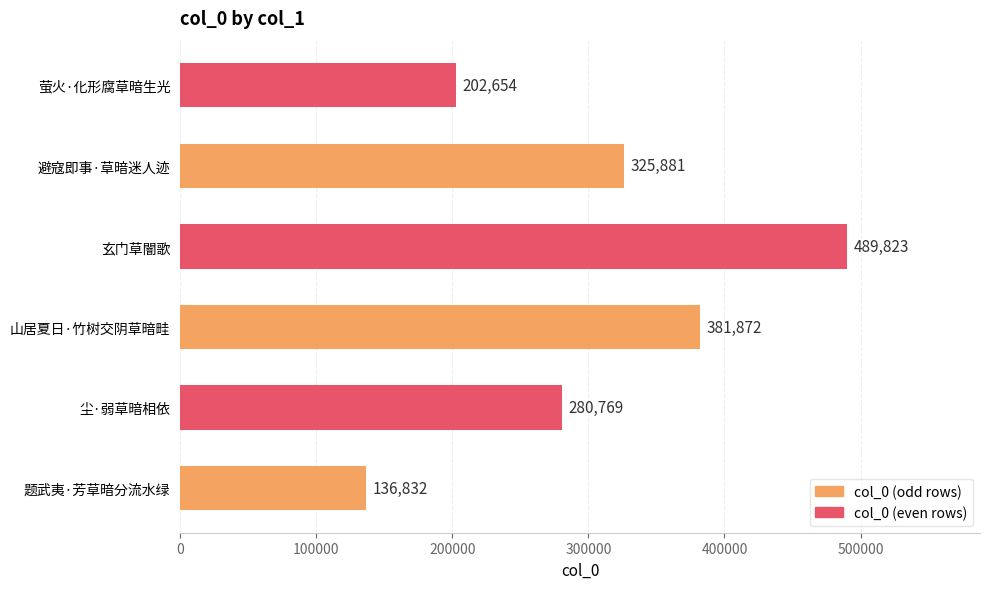

Count the values in the range 202654 to 381872.

4